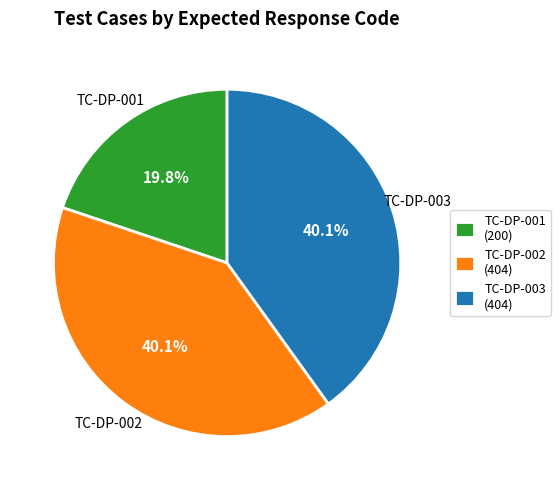

What is the smallest slice in the pie chart?

TC-DP-001